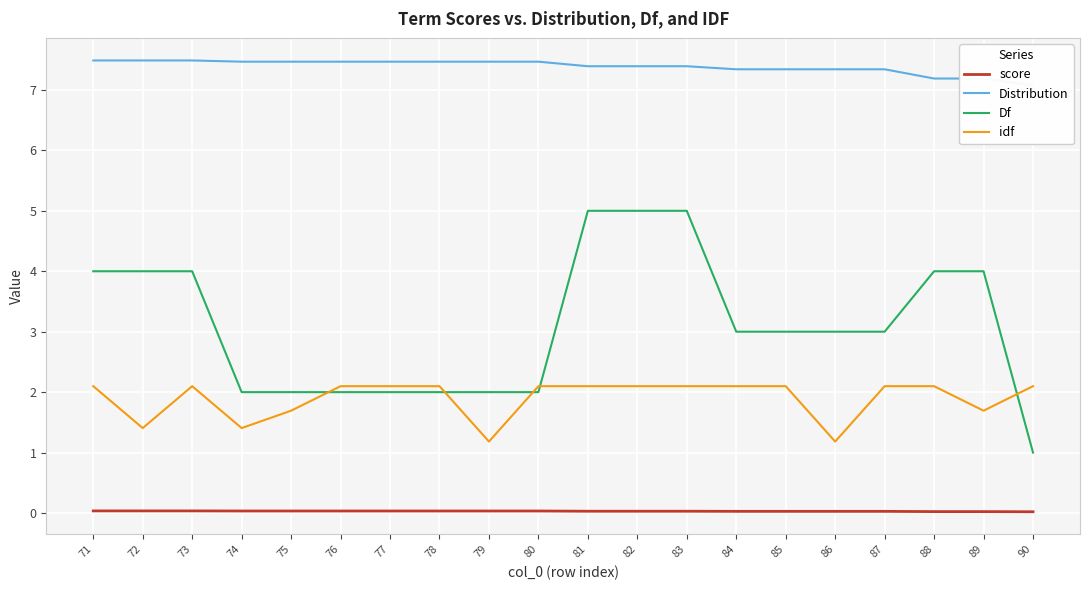

How many score values are between 0 and 1?

20